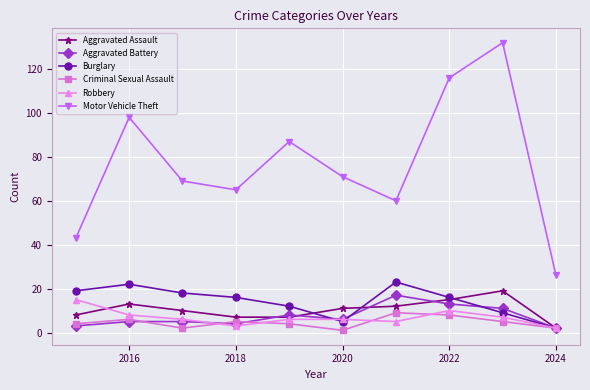

At how many categories does at least one series exceed 109?

2